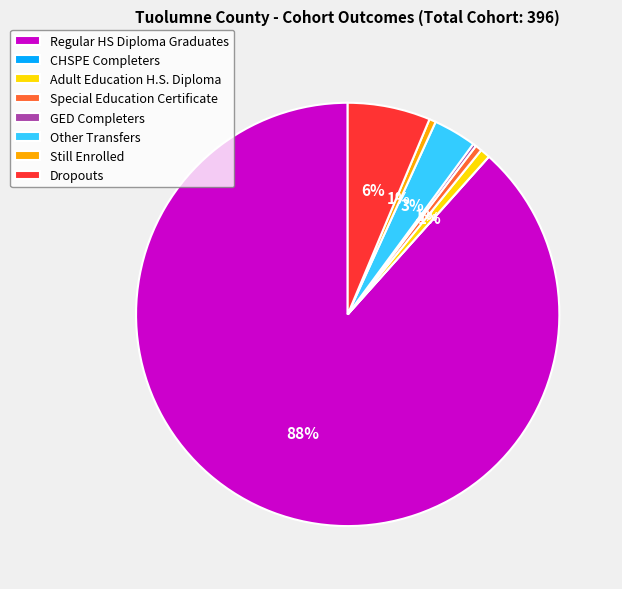

Do Special Education Certificate and Still Enrolled together represent more than half of the pie?

No